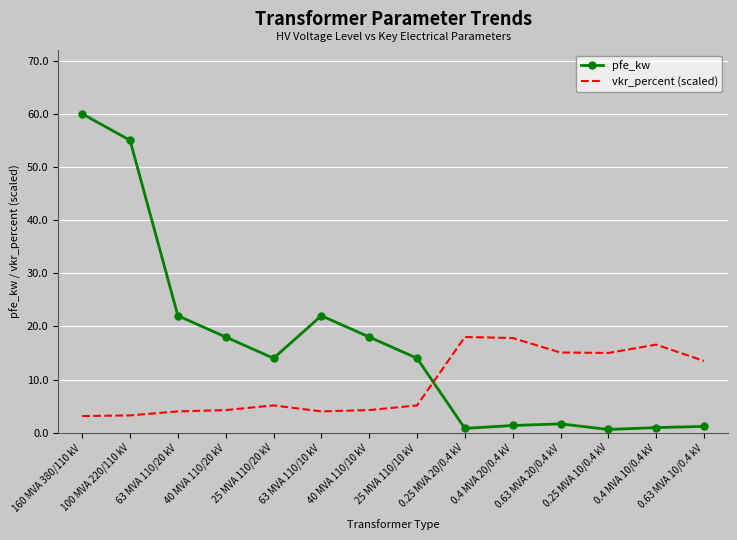

Rank the series by their average value, from highest to lowest.

pfe_kw, vkr_percent (scaled)